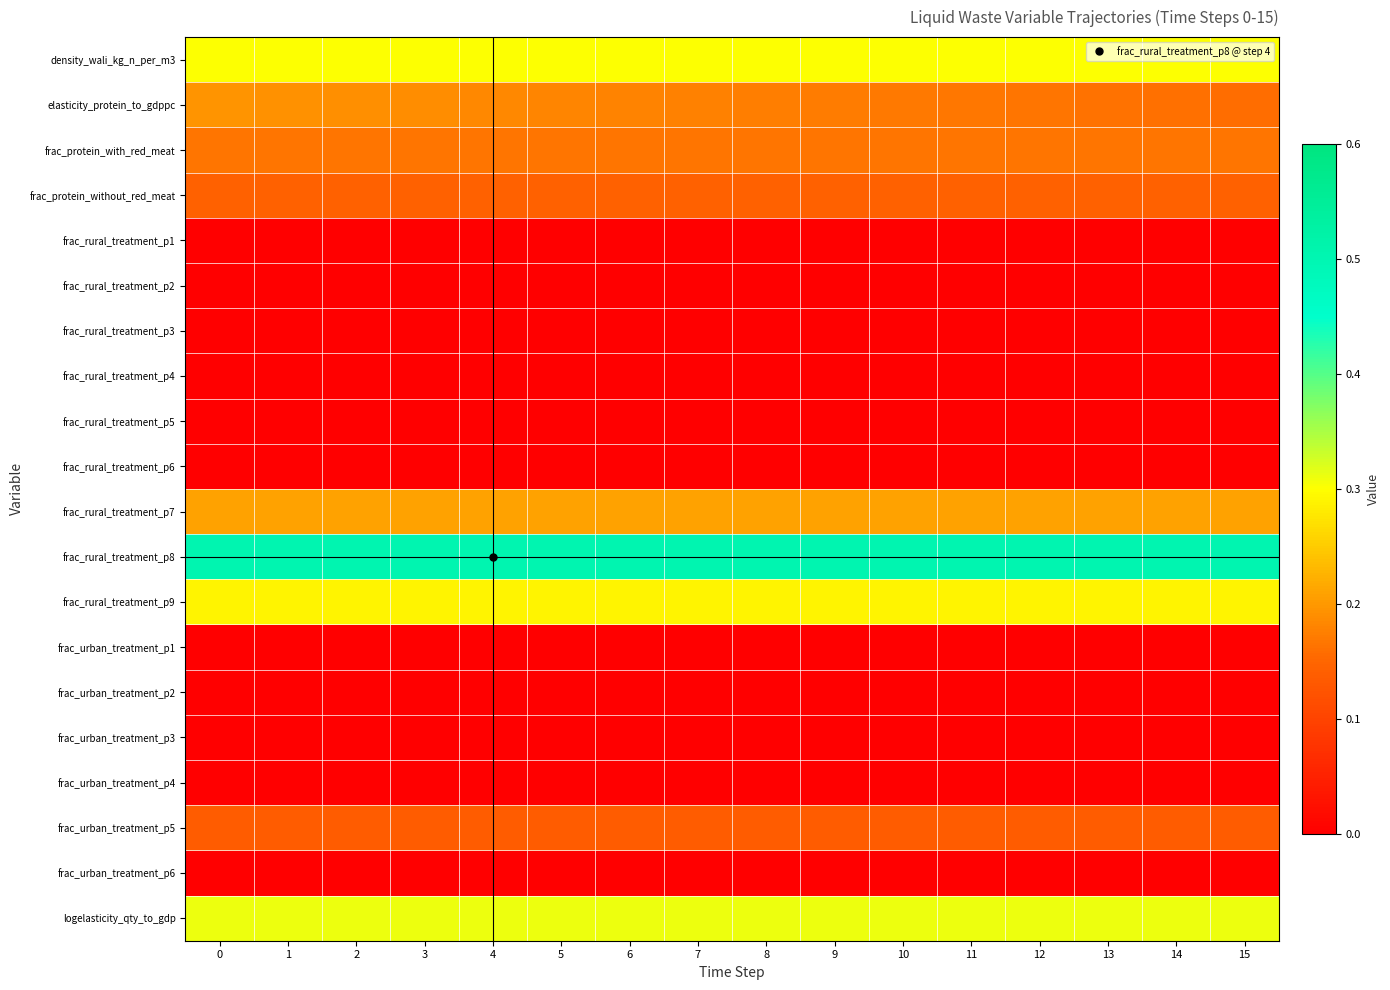

Between 8 and 2, which is larger?

8